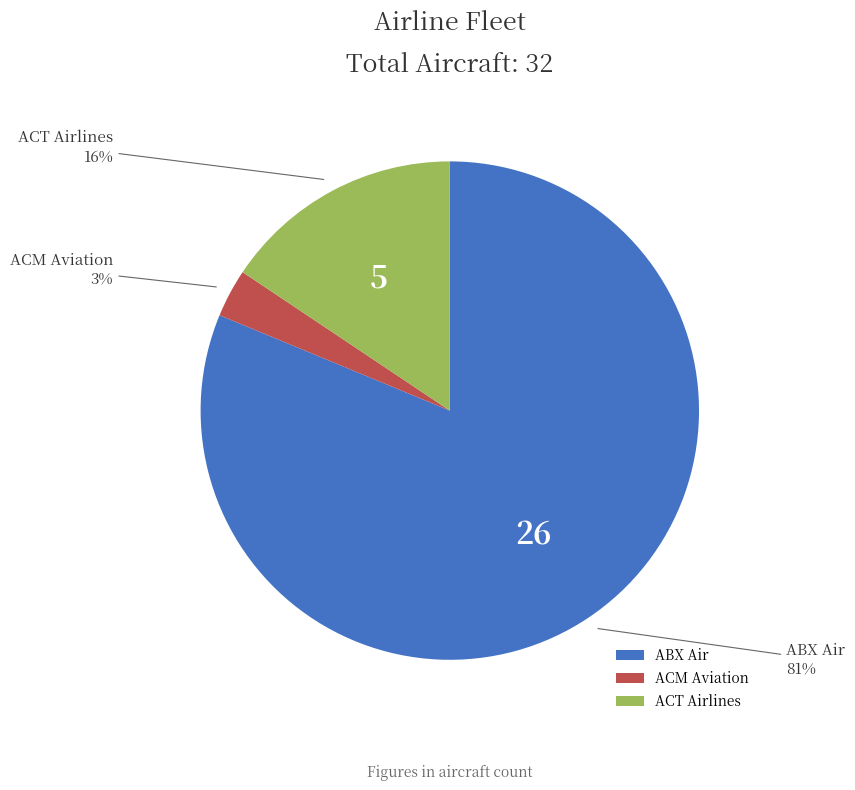

Is ABX Air the majority of the pie?

Yes